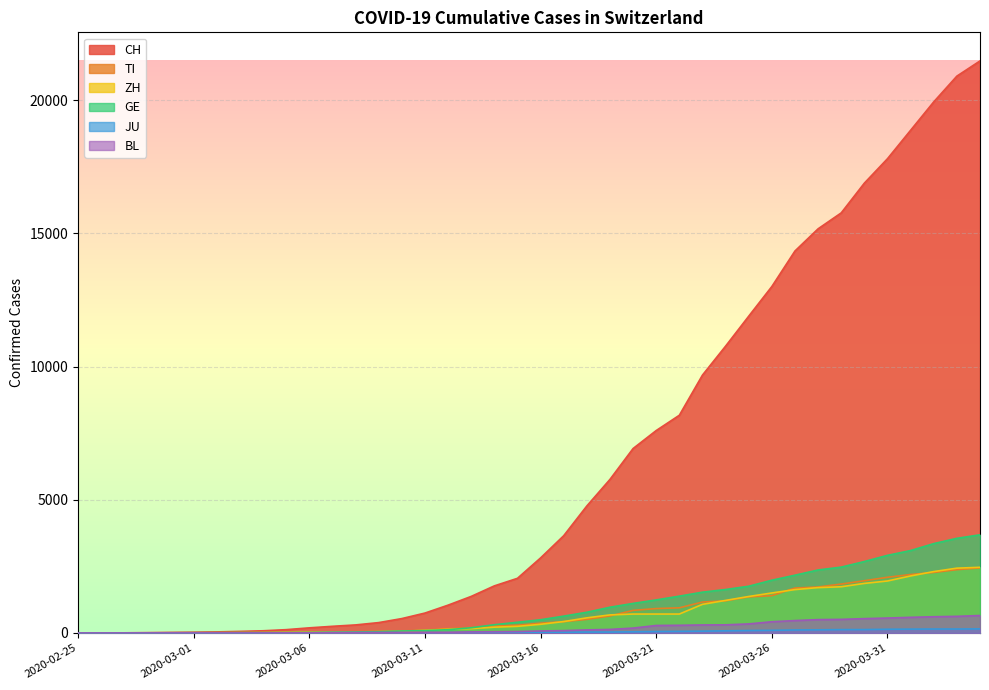

Which series has the largest total across all categories?

CH